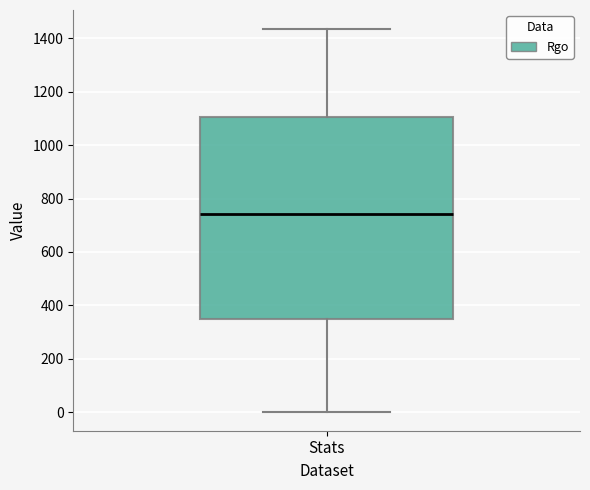

Where does the lower whisker of the box for Stats end on the y-axis? The values are not printed on the chart, so give them approximately, as read against the axis.

0